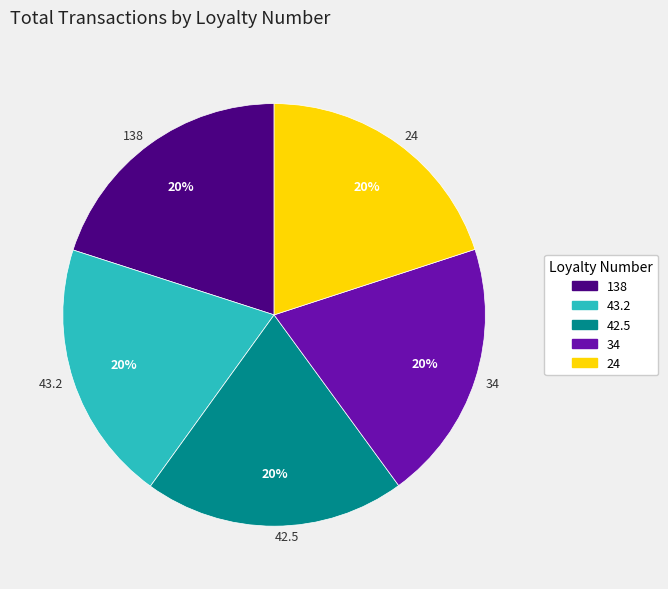

What is the ratio of the value at 43.2 to the value at 138?

1.0